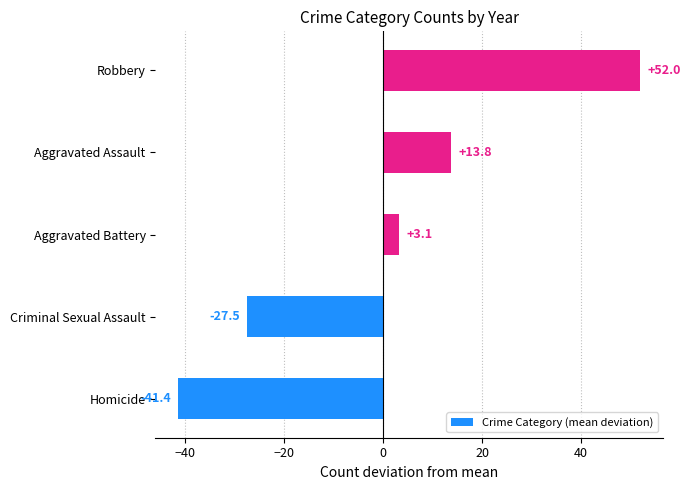

Between Criminal Sexual Assault and Aggravated Assault, which is larger?

Aggravated Assault